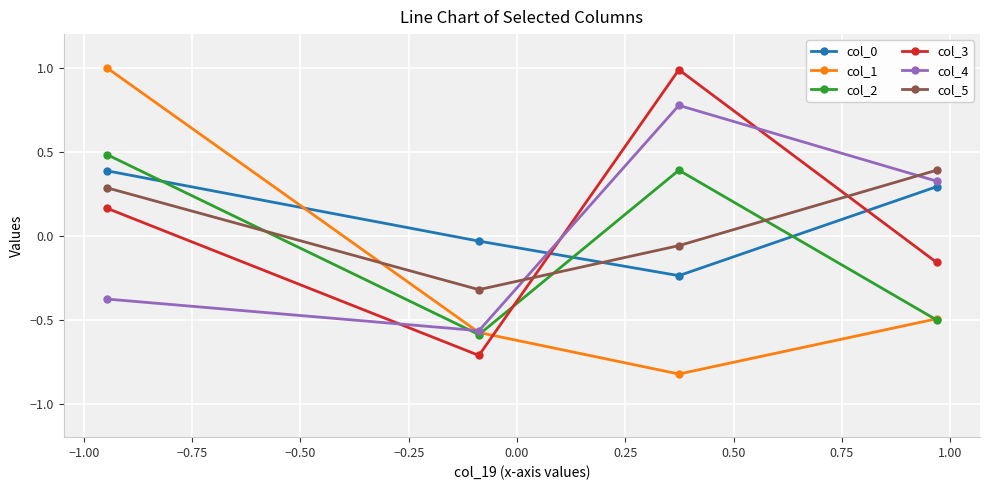

What are all the series names shown in the legend?

col_0, col_1, col_2, col_3, col_4, col_5